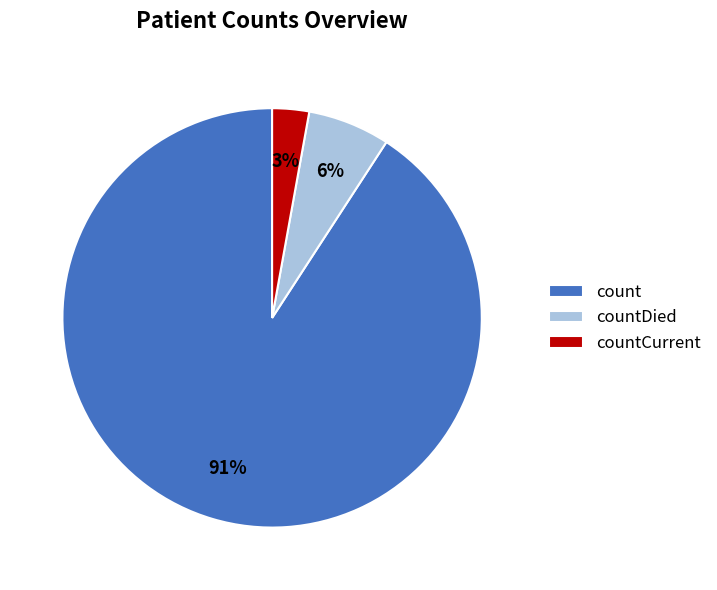

Is count the majority of the pie?

Yes